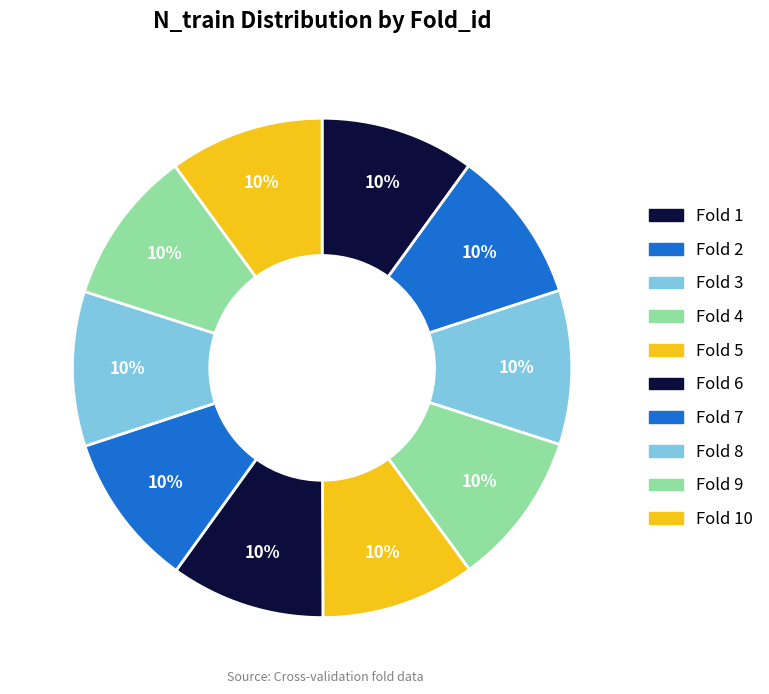

Rank the categories by value from highest to lowest.

8, 9, 10, 1, 2, 3, 4, 5, 6, 7